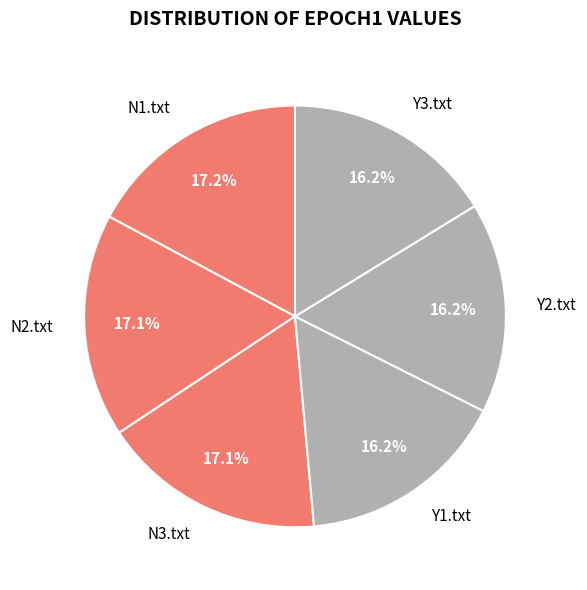

What percentage is the N3.txt slice, to the nearest percent?

17%